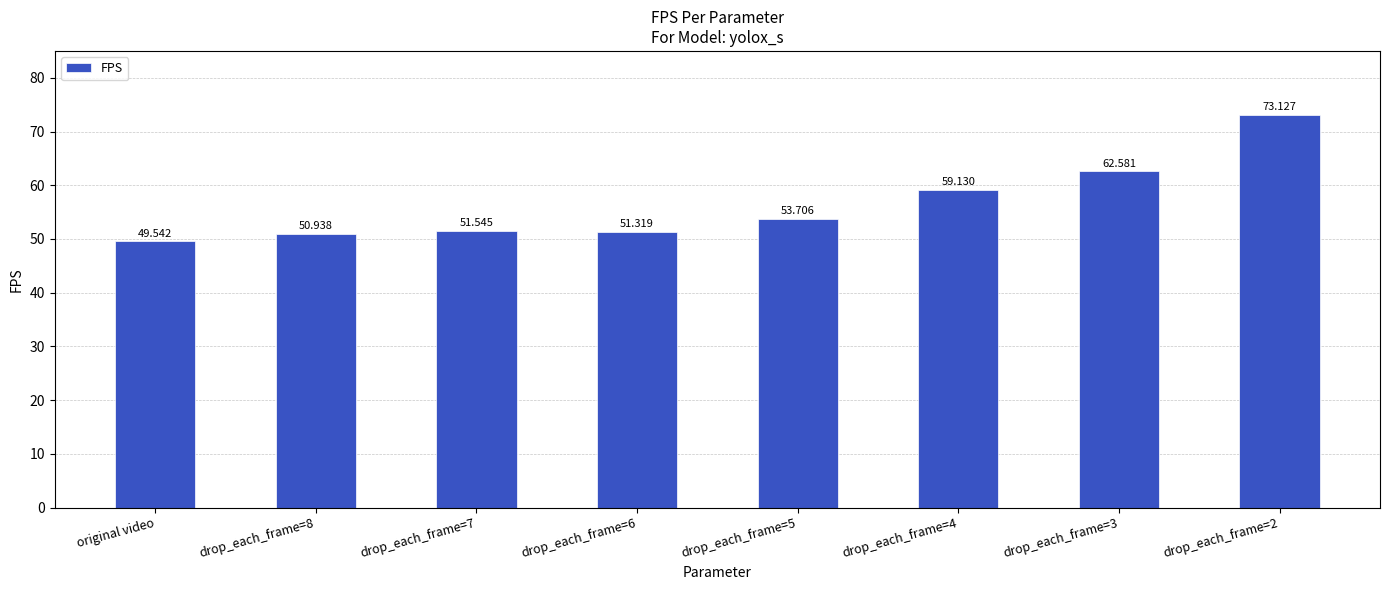

How many data points does each series have?

8